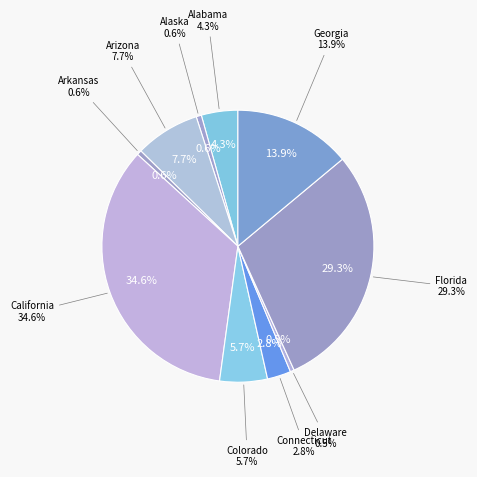

Rank the categories by value from highest to lowest.

California, Florida, Georgia, Arizona, Colorado, Alabama, Connecticut, Alaska, Arkansas, Delaware